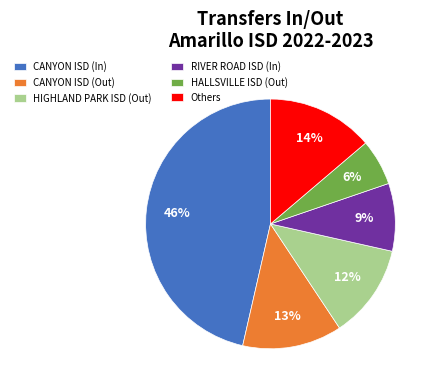

Rank the categories by value from highest to lowest.

CANYON ISD (In), Others, CANYON ISD (Out), HIGHLAND PARK ISD (Out), RIVER ROAD ISD (In), HALLSVILLE ISD (Out)